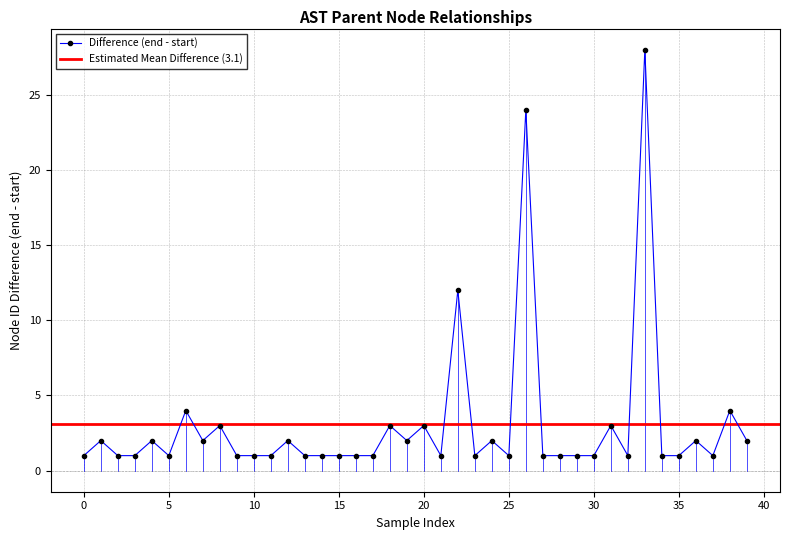

What is the highest value of the Difference (end - start) series?

28